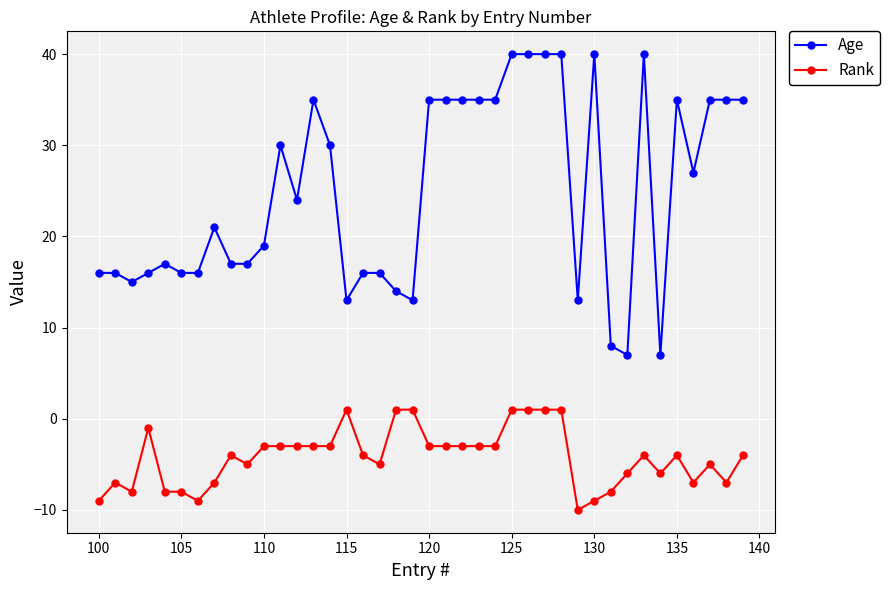

True or false: Age has more than 1 points higher than both neighbors.

True